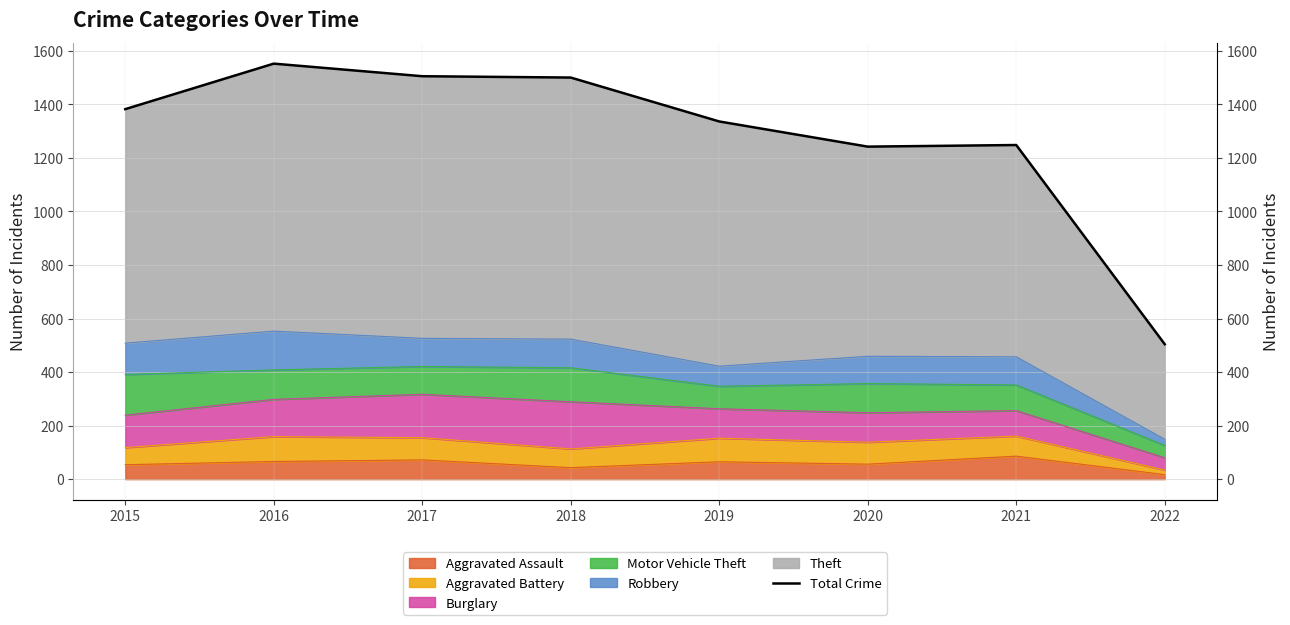

At which category does the data reach its first local peak?

2016